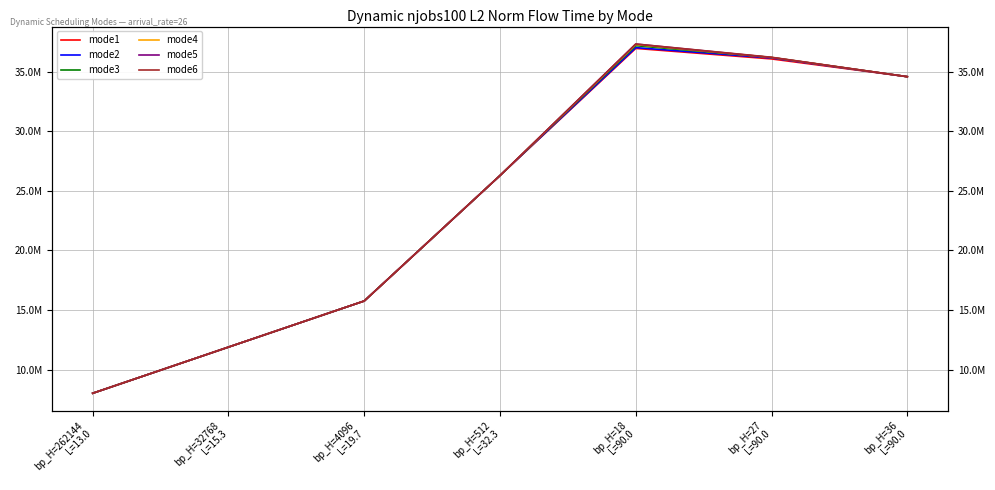

True or false: mode6 and mode1 intersect in this chart.

False